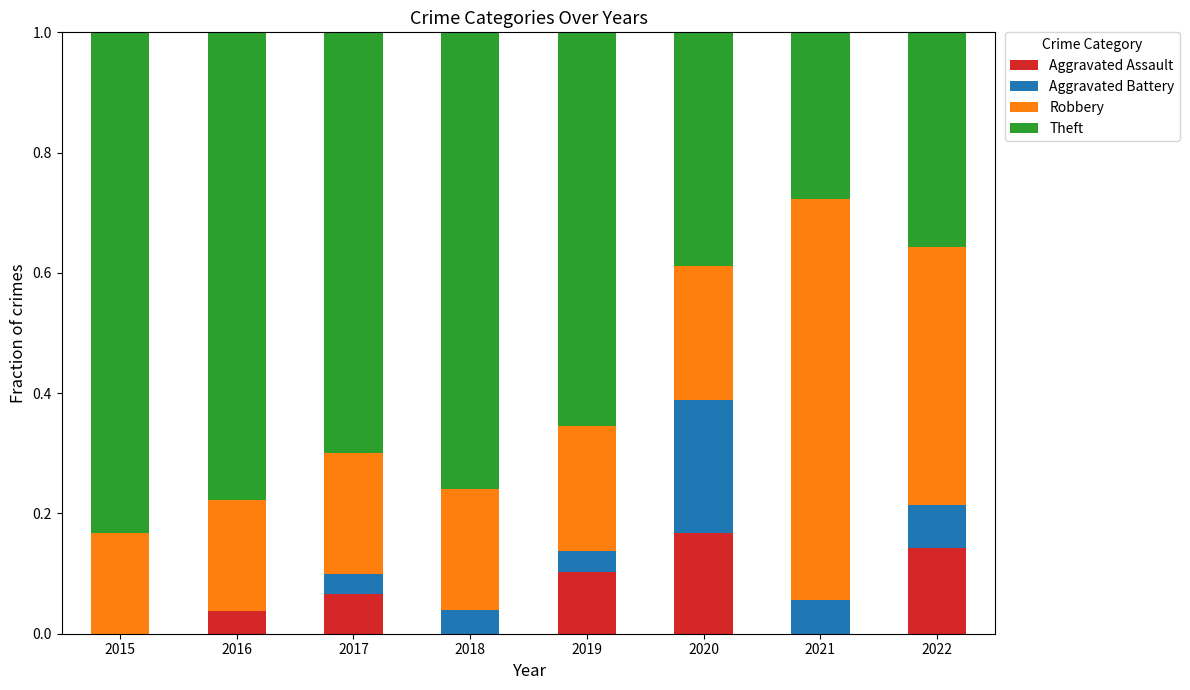

What are all the series names shown in the legend?

Aggravated Assault, Aggravated Battery, Robbery, Theft